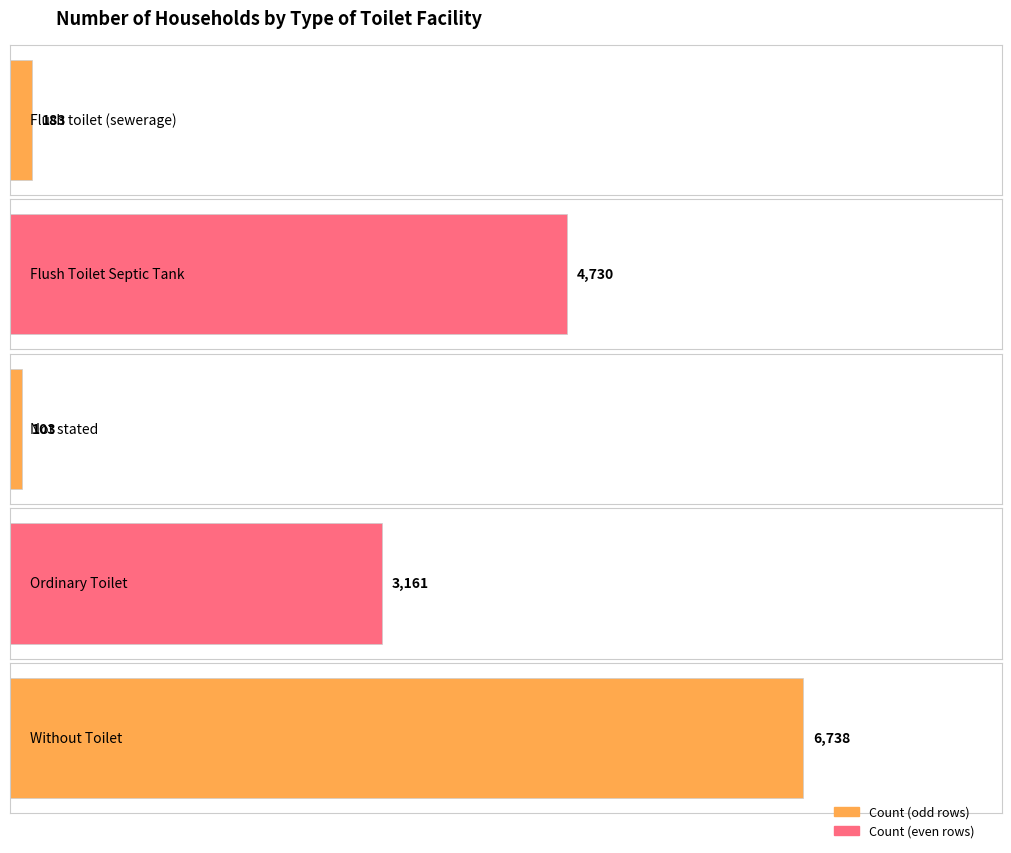

Where is the data nearest to the value 3420?

Ordinary Toilet